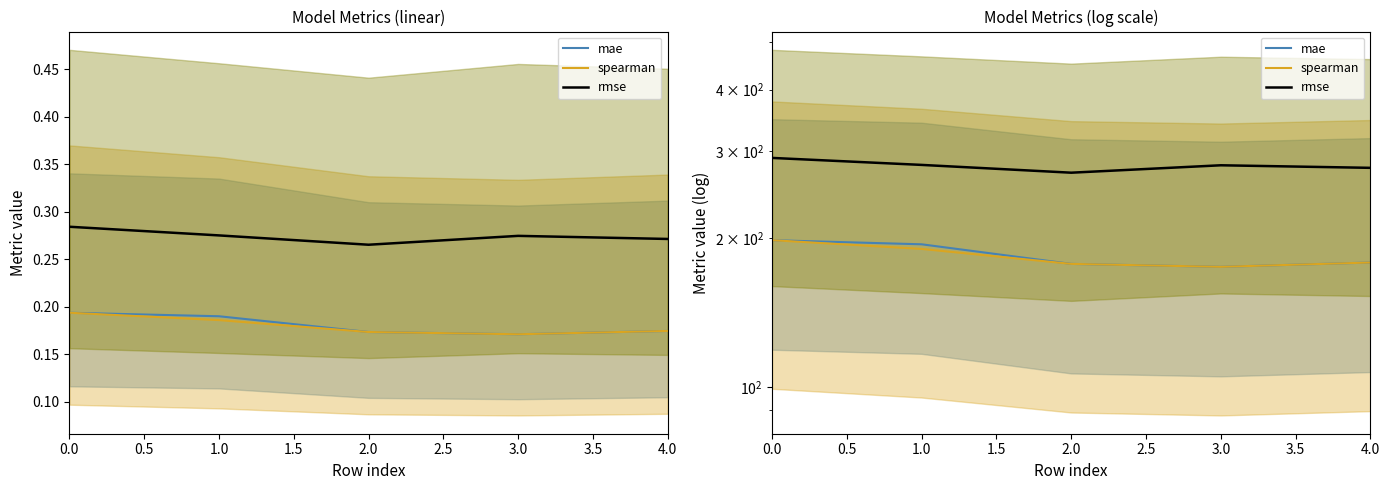

What is the total value across all series at 4.0?

635.1